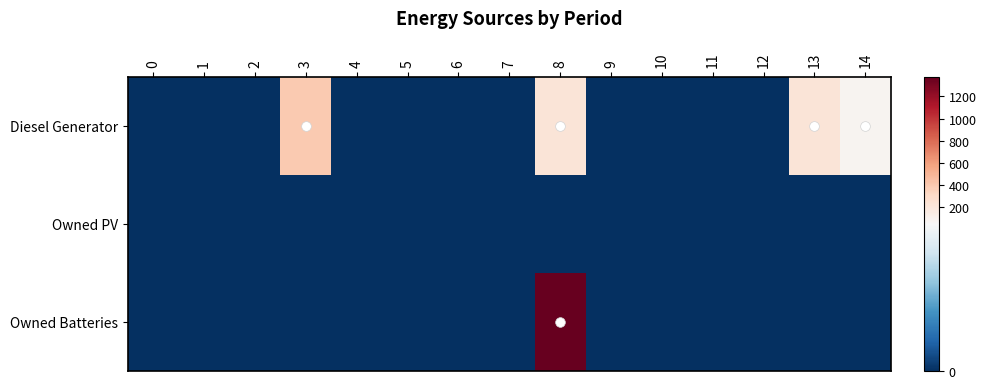

Between 10 and 13, which series saw the biggest shift?

Diesel Generator